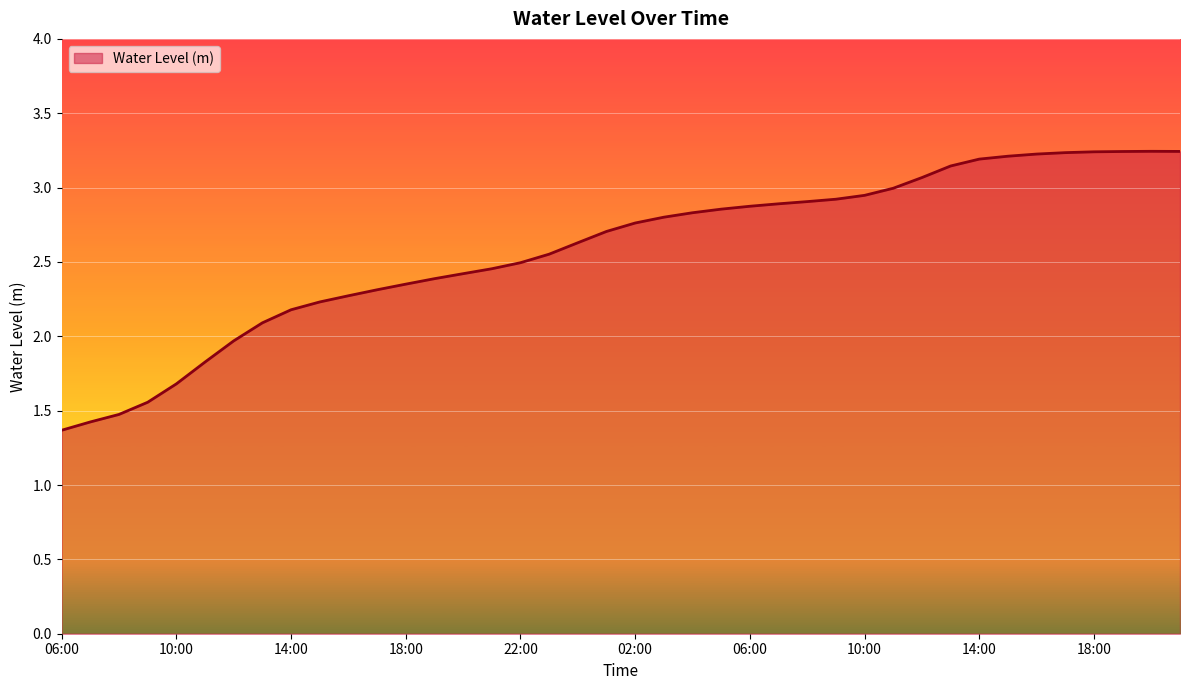

What is the difference between the maximum and minimum values?

1.9